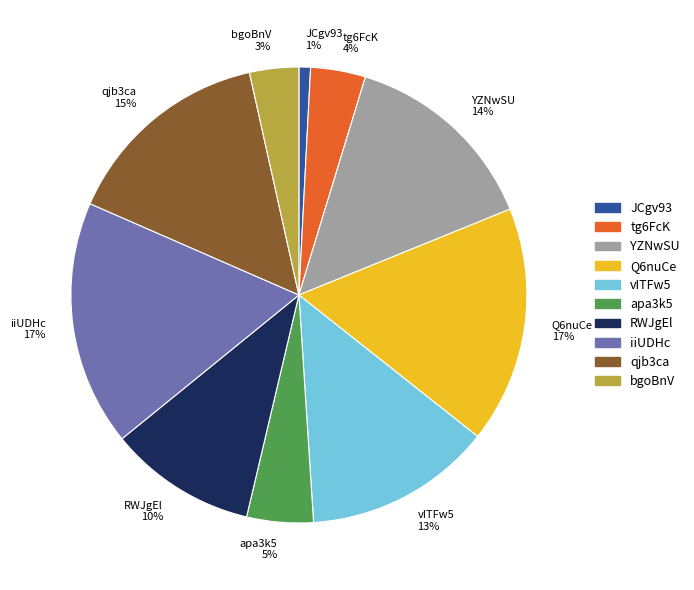

Is there a majority slice in this chart?

No